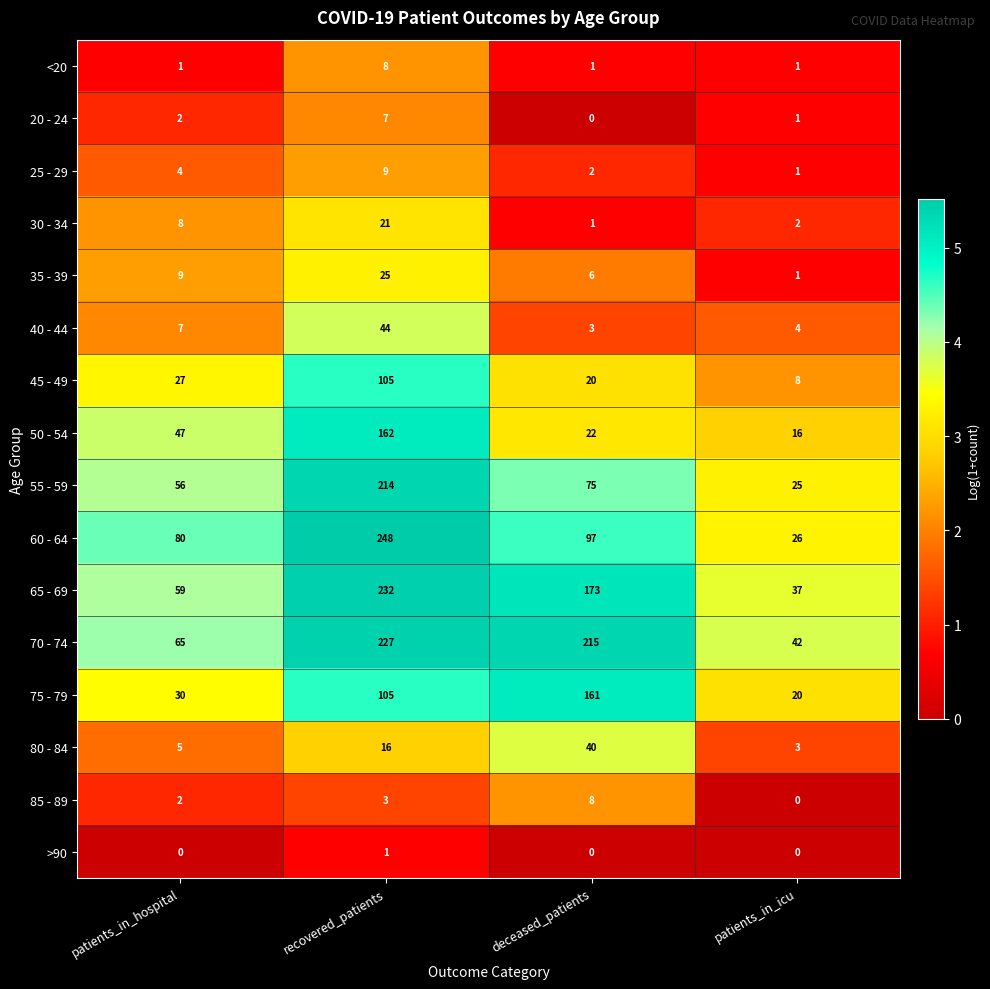

What is the difference between the maximum and second lowest values in the 75 - 79 series?

131